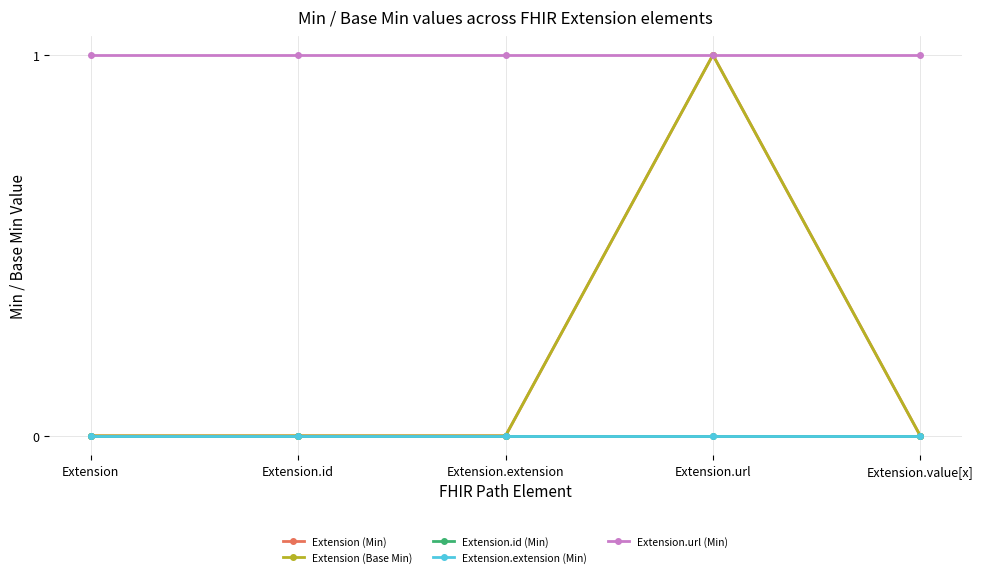

Which series has the largest total across all categories?

Extension.url (Min)